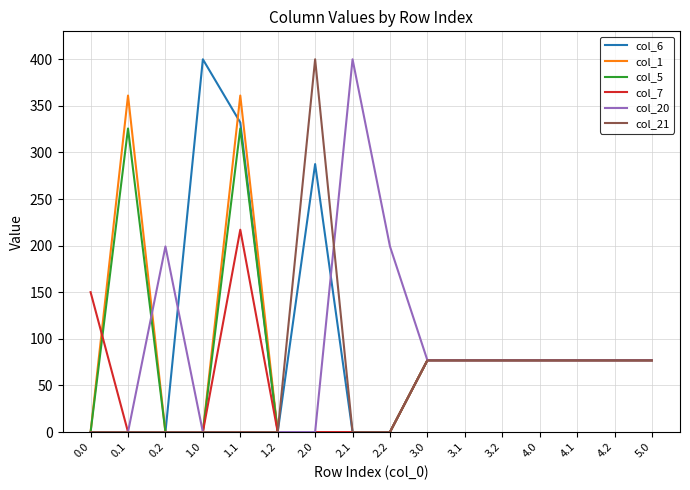

Which series changed the most between 0.0 and 1.0?

col_6